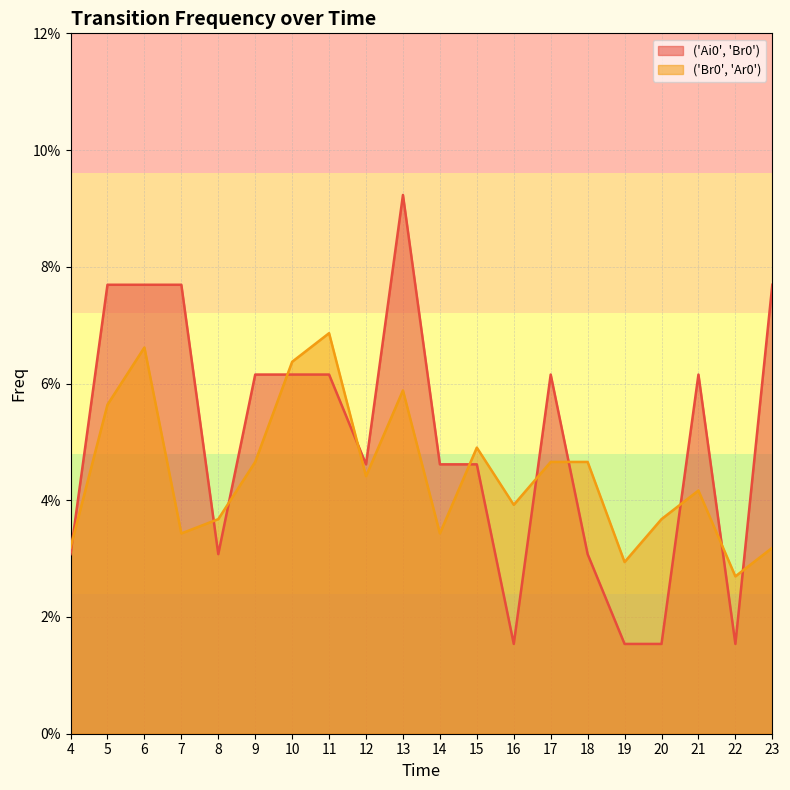

The ('Br0', 'Ar0') series shows 0.1 at 6. True or false?

False